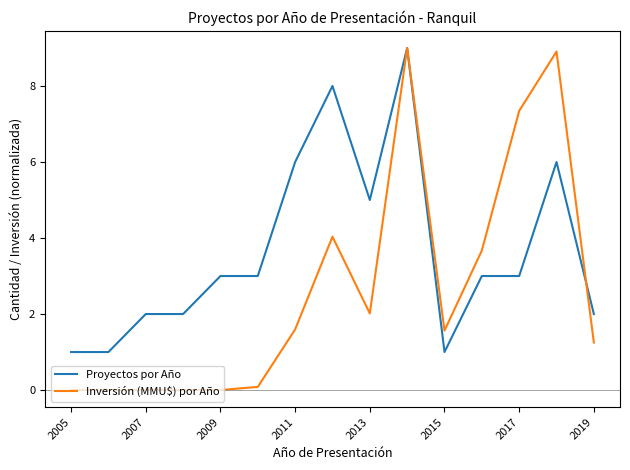

True or false: Inversión (MMU$) por Año has more than 0 interior local peaks.

True